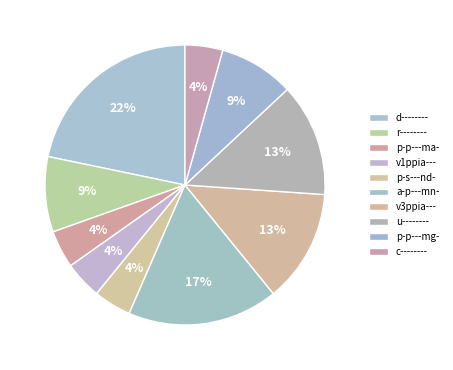

What is the largest slice in the pie chart?

d--------